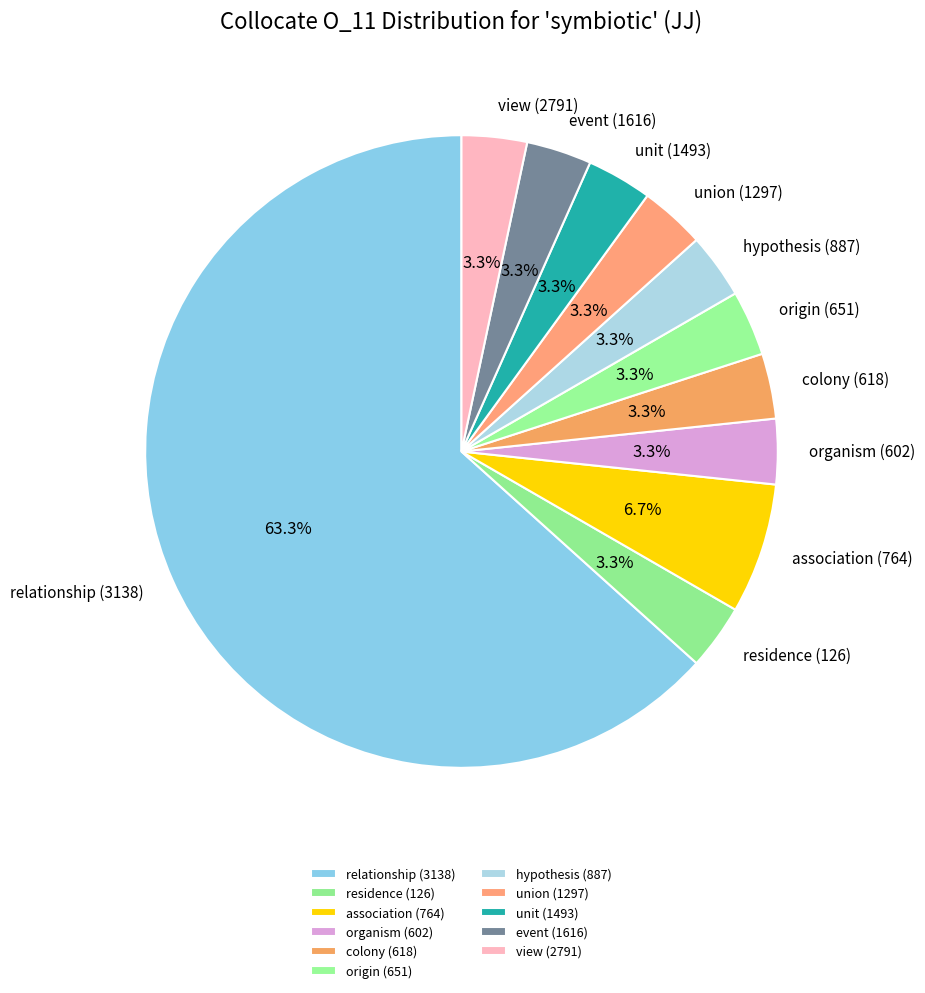

Which slice is the largest?

relationship (3138)